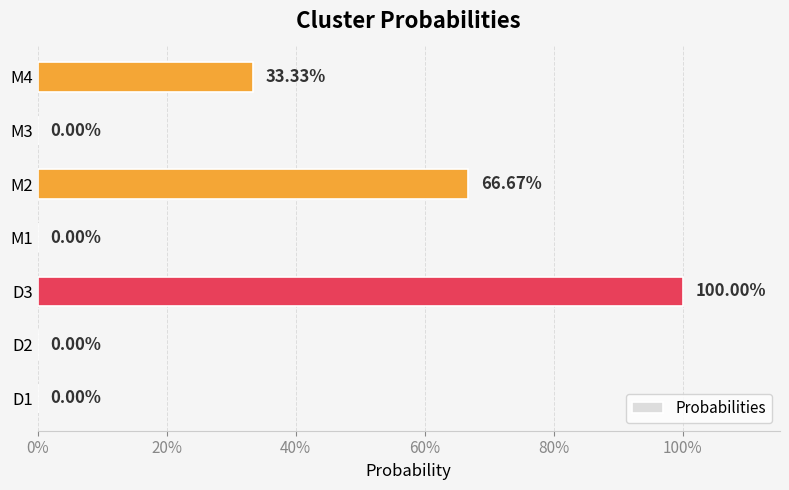

What is the maximum value shown in the chart?

1.0